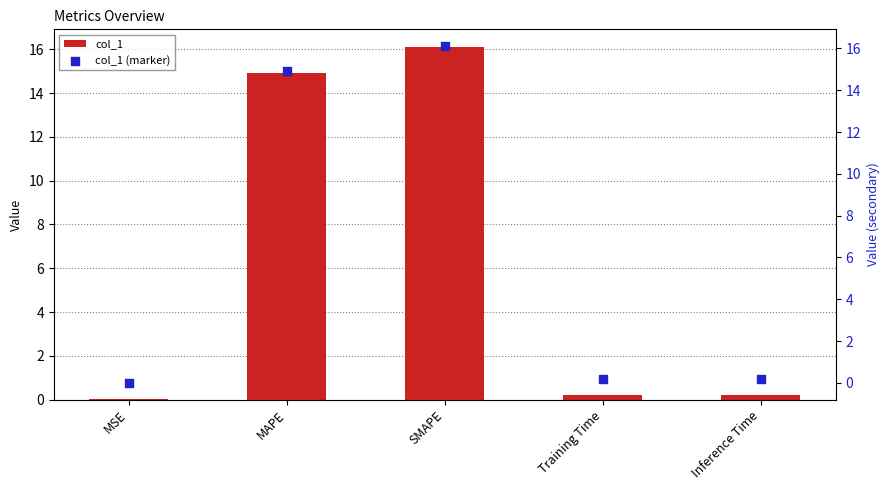

At how many categories does at least one series exceed 7?

2